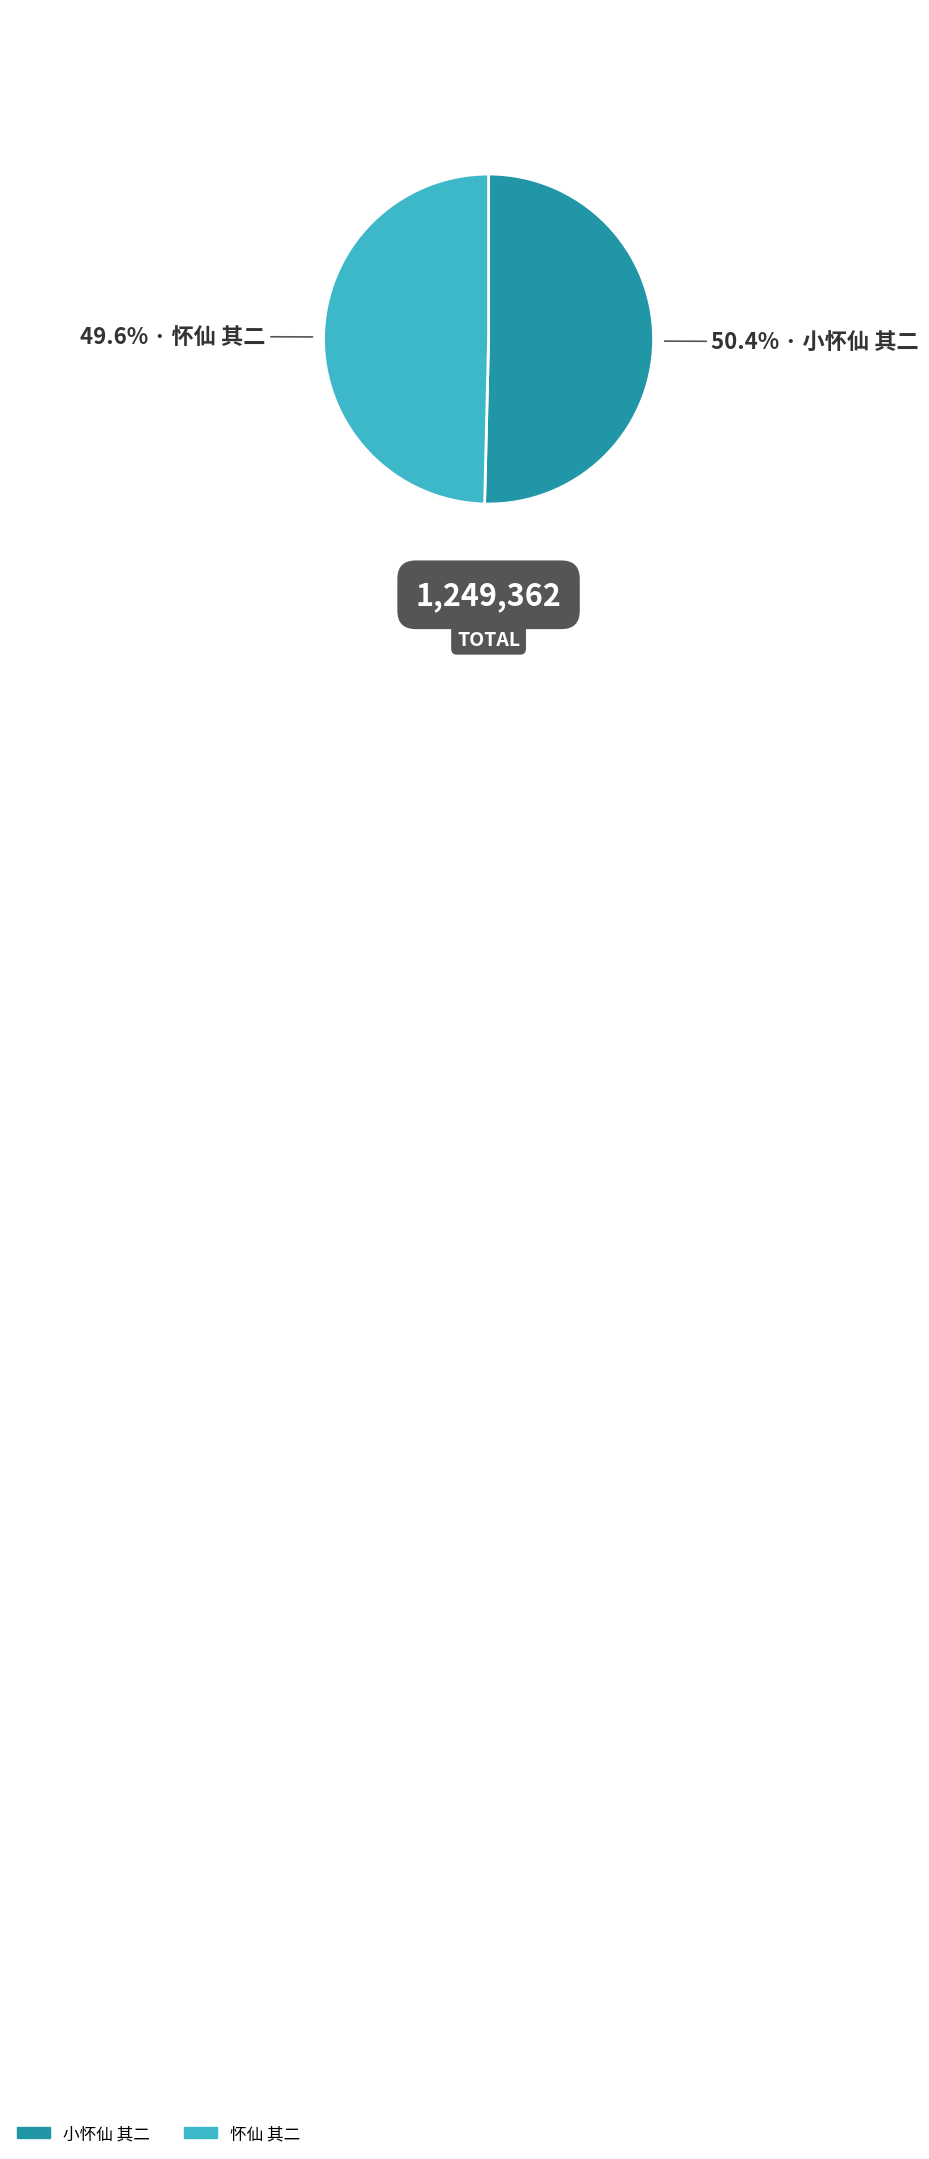

Rank the categories by value from highest to lowest.

小怀仙 其二, 怀仙 其二